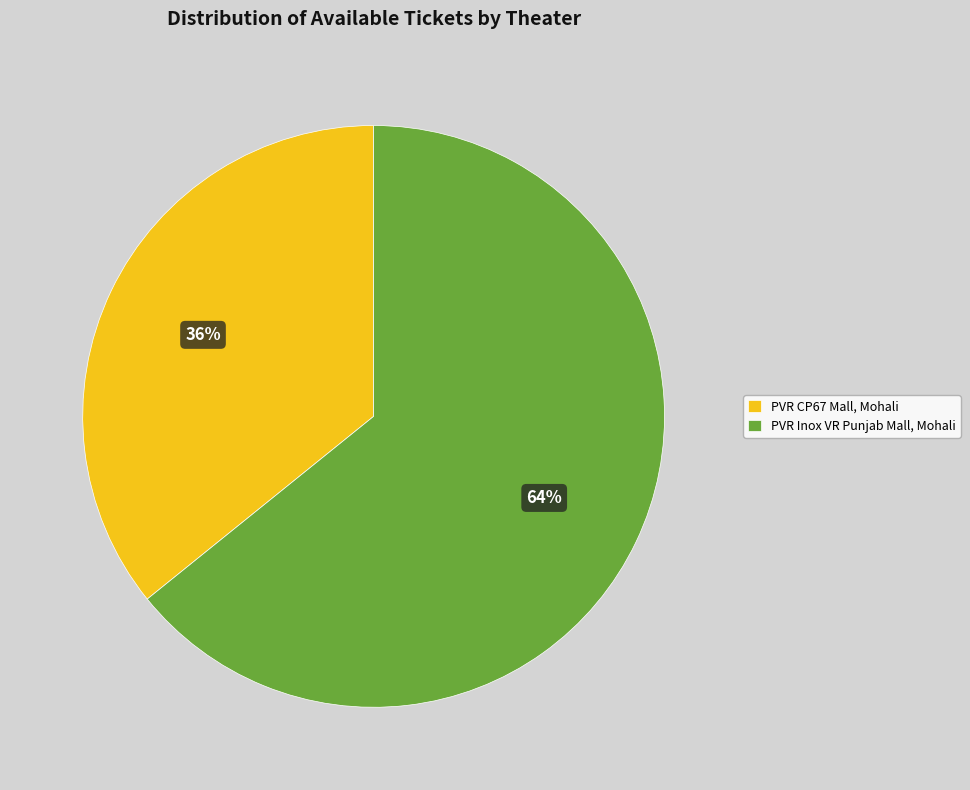

Rank the categories by value from lowest to highest.

PVR CP67 Mall, Mohali, PVR Inox VR Punjab Mall, Mohali